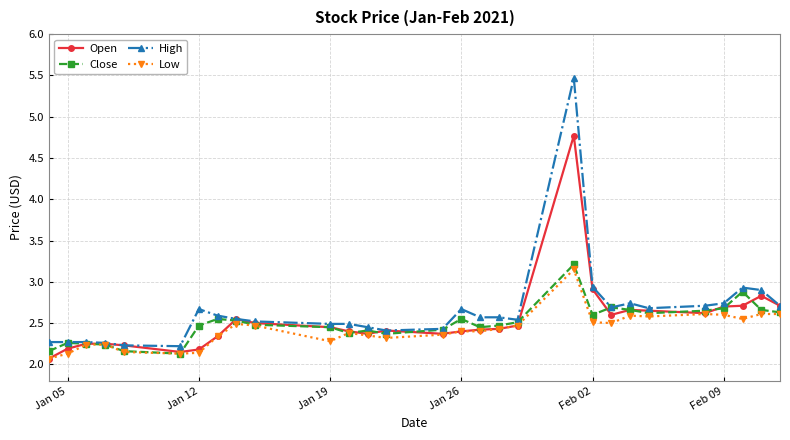

What is the greatest value displayed?

5.5